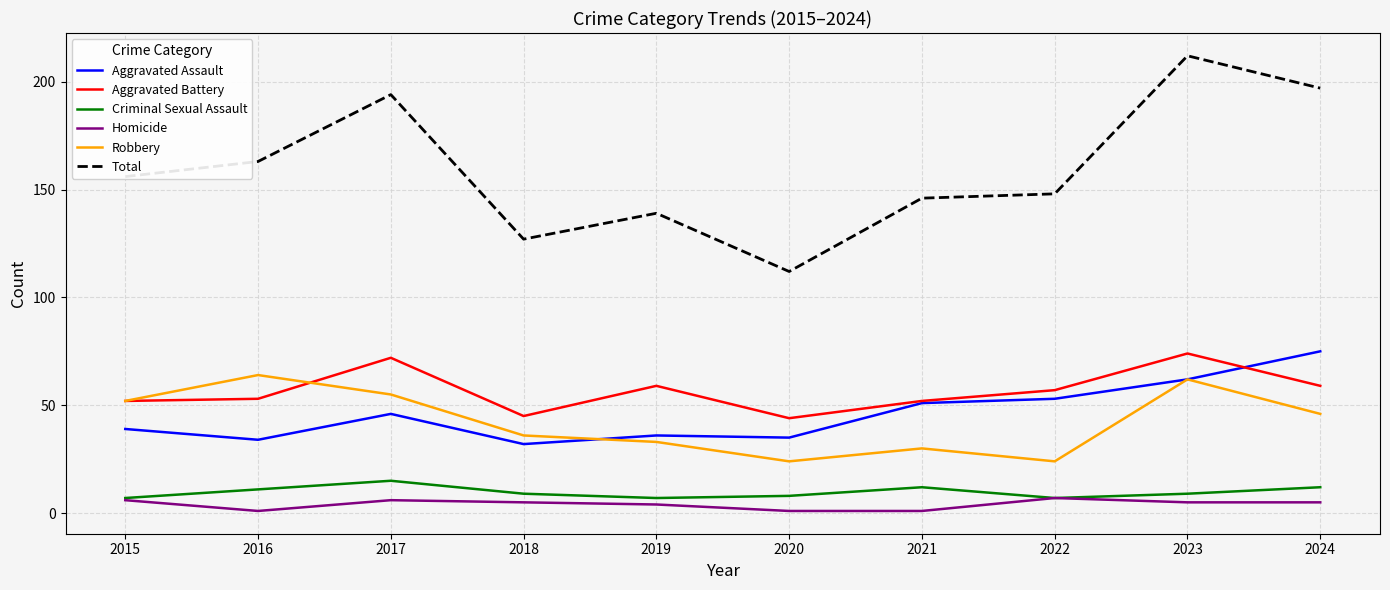

What is the smallest value displayed?

1